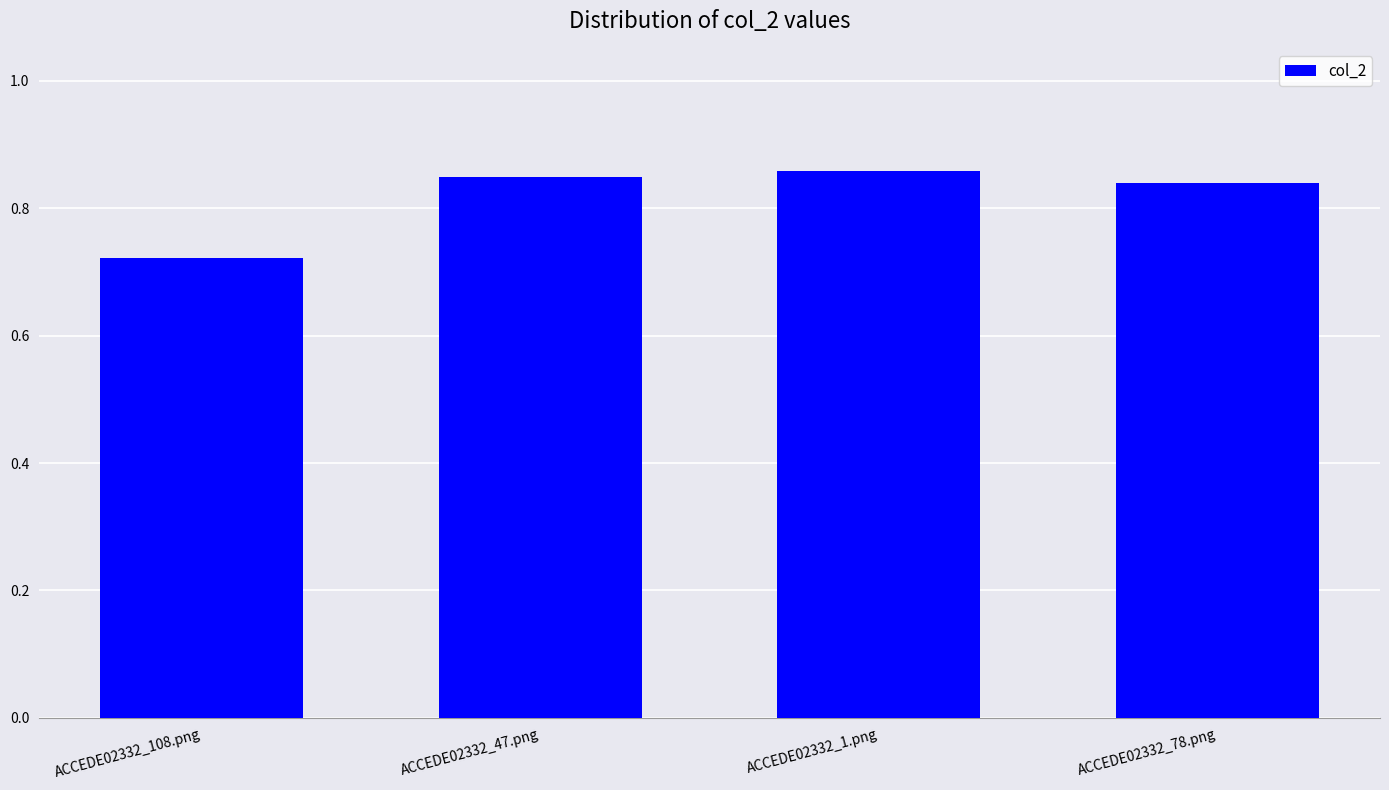

The value at ACCEDE02332_1.png is 0.4. True or false?

False